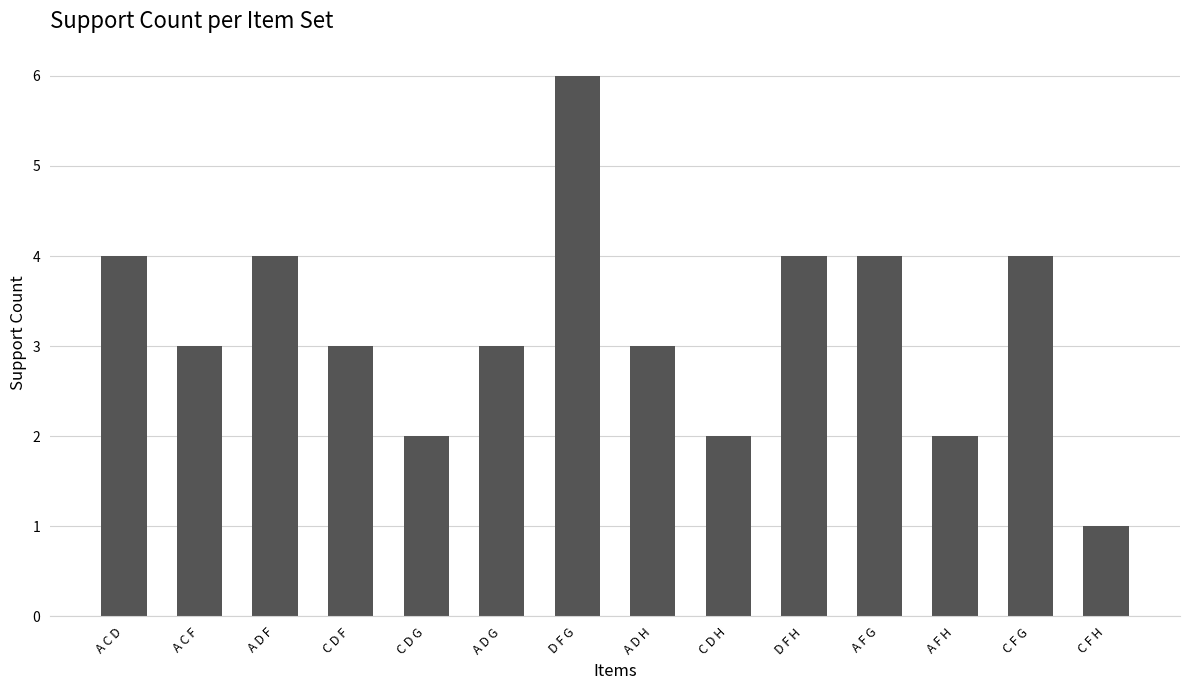

Reading right to left, what are all the values shown in this chart?

1	4	2	4	4	2	3	6	3	2	3	4	3	4